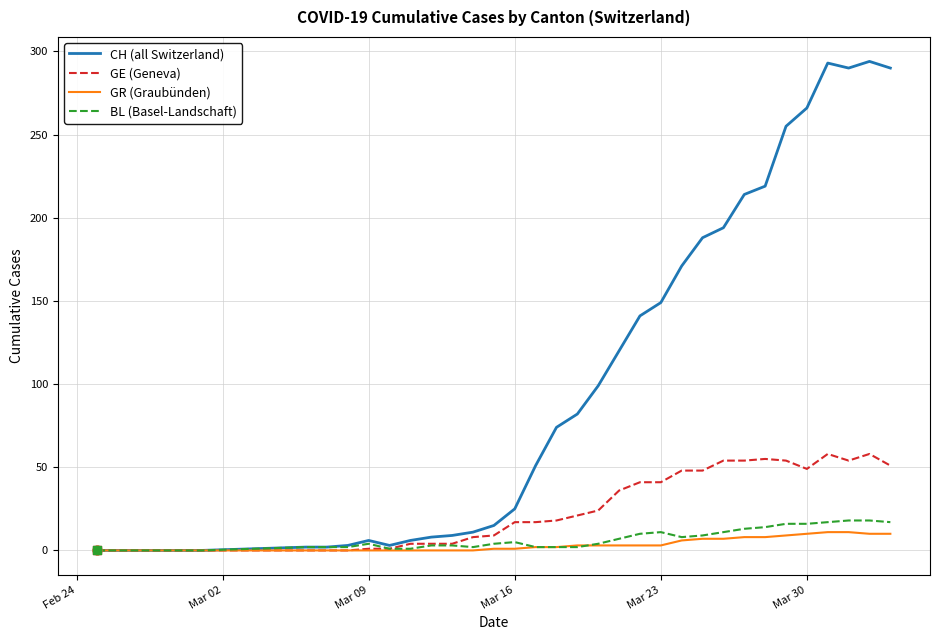

At how many categories does at least one series exceed 160?

11